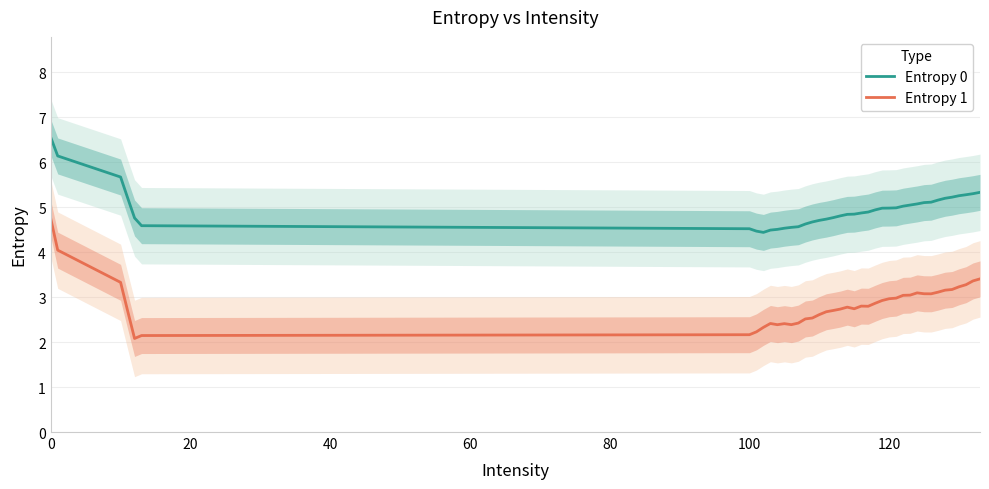

True or false: Entropy 1 and Entropy 0 cross at least once.

False